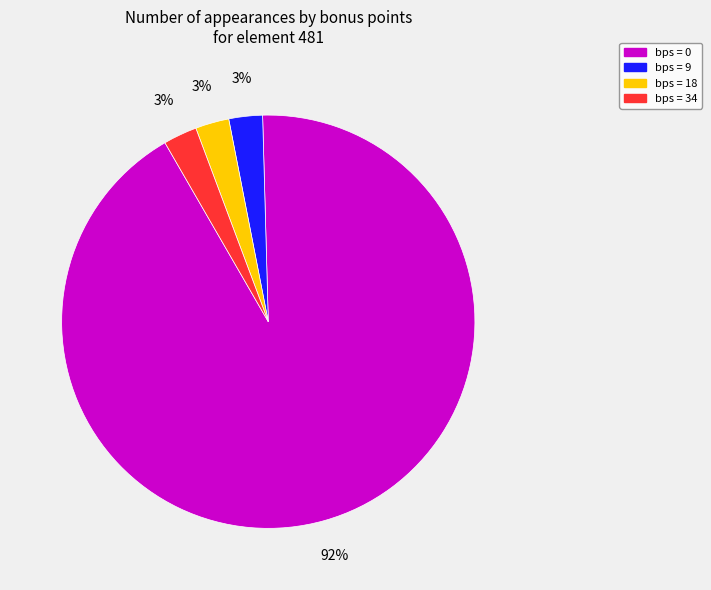

True or false: bps = 18 accounts for 3% of the total.

True